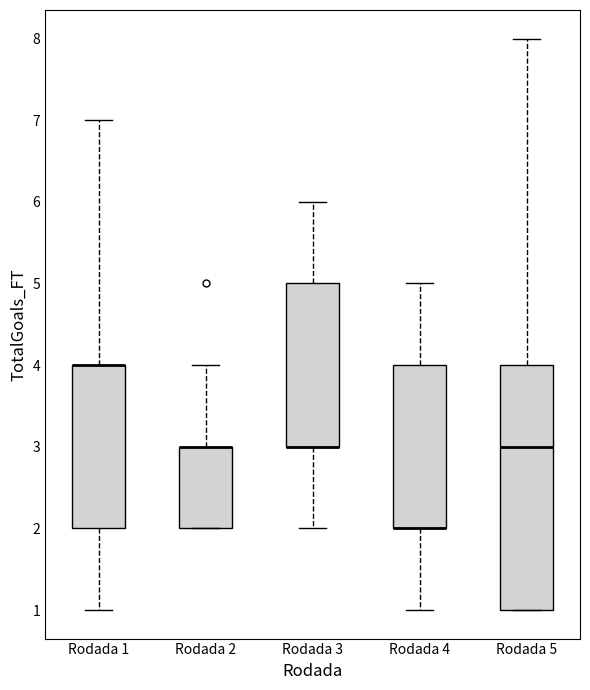

Where does the upper whisker of the box for Rodada 1 end on the y-axis? The values are not printed on the chart, so give them approximately, as read against the axis.

7